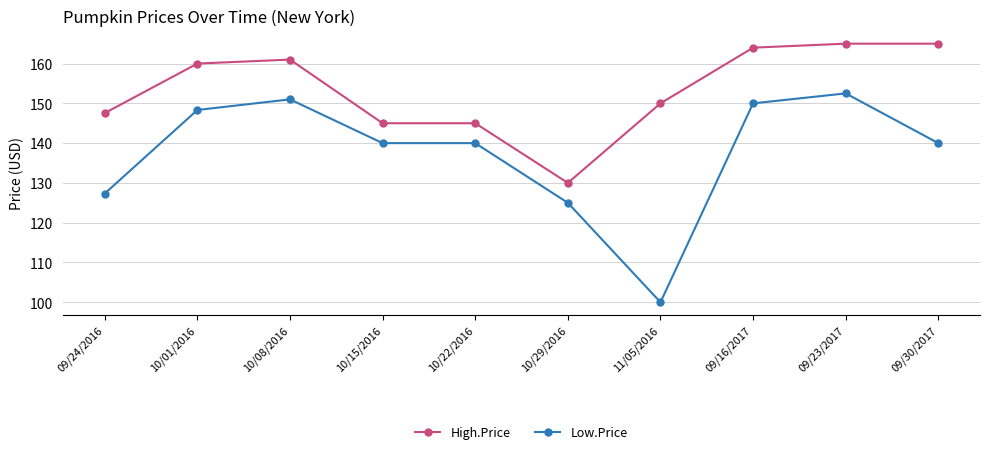

Where is the first local maximum for High.Price?

10/08/2016